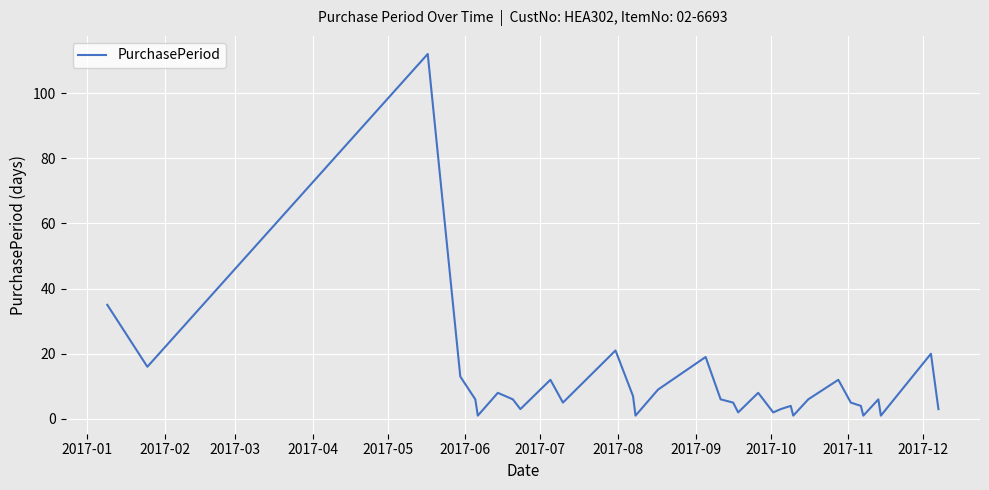

What is the difference between the maximum and minimum values?

111